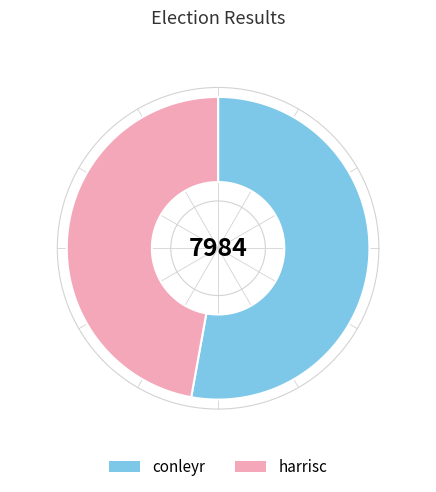

How much of the chart is everything except harrisc?

52.8%